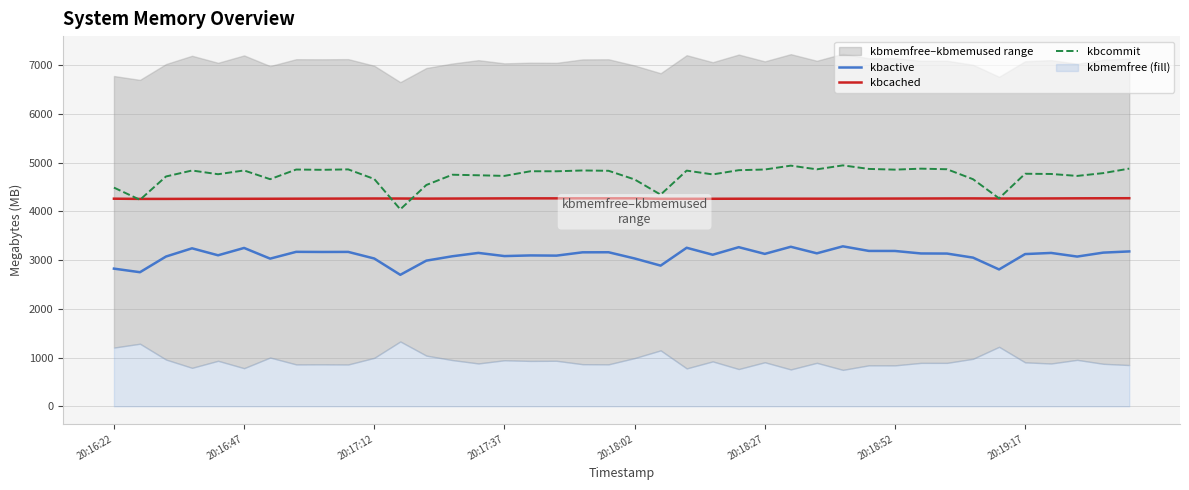

Rank the series by their maximum value, from lowest to highest.

kbactive, kbcached, kbcommit